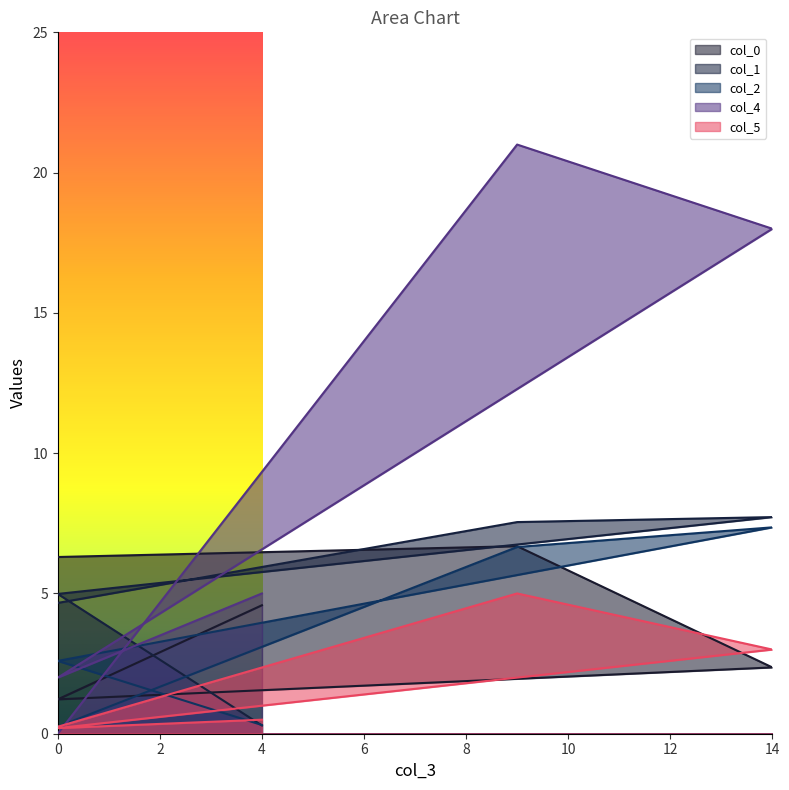

At which category is the sum across all series the highest?

9